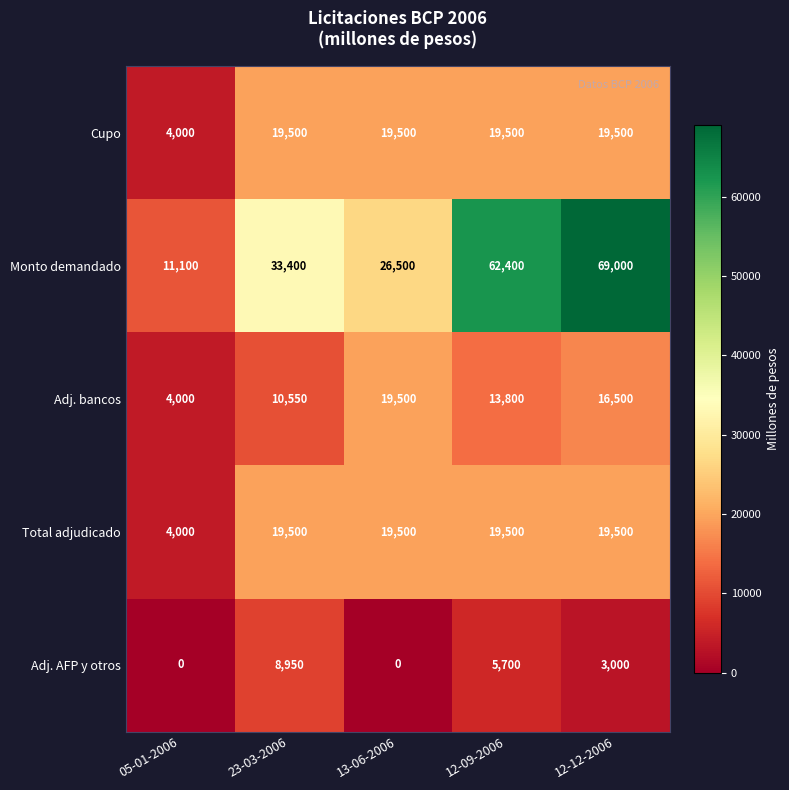

What is the total value across all series at 12-12-2006?

127500